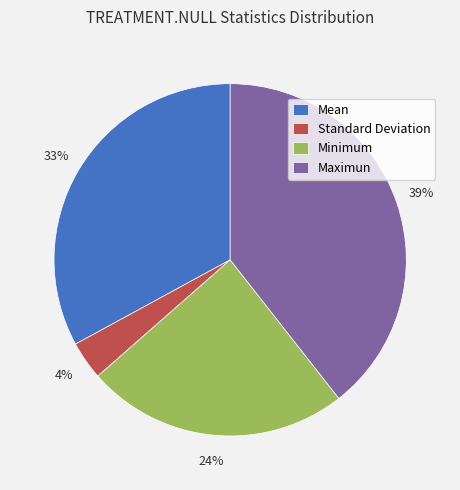

To the nearest percent, what is the combined percentage of Mean and Maximun?

72%